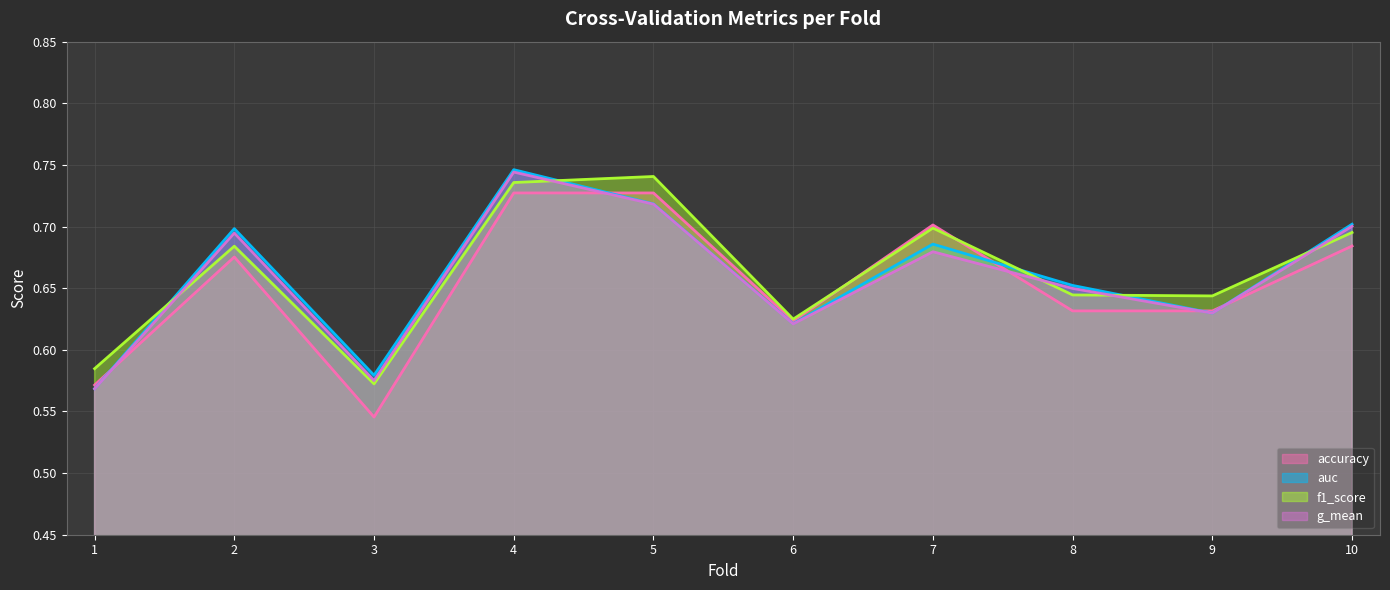

At 1, list the series in order from largest to smallest.

f1_score, accuracy, auc, g_mean